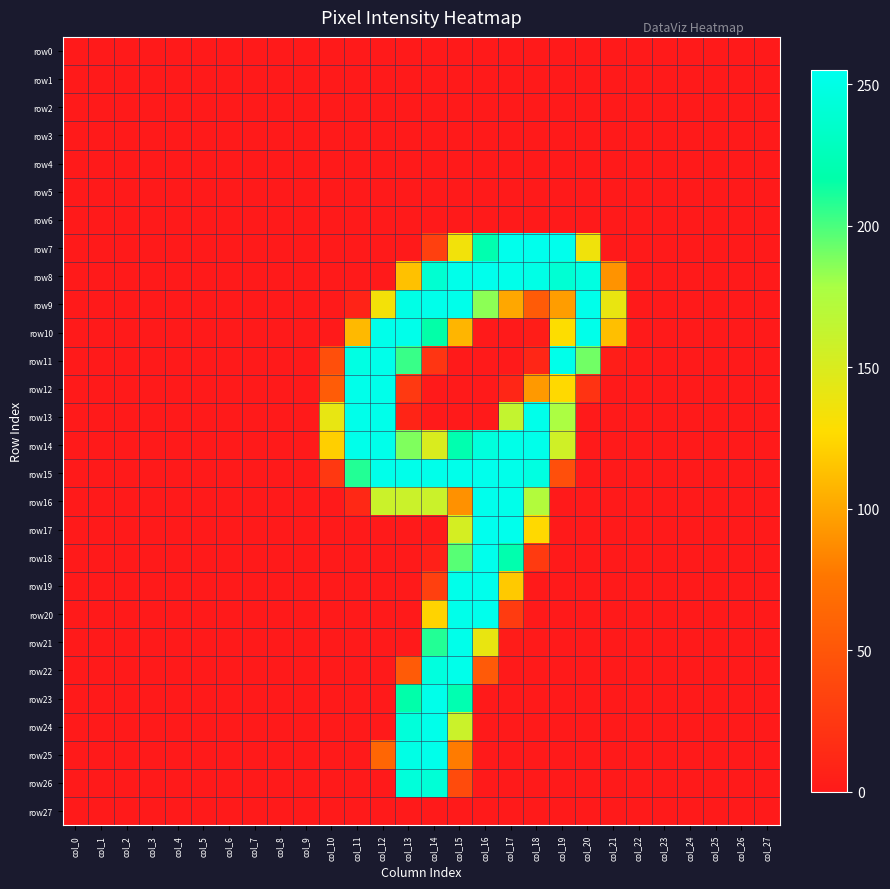

Which series has the largest total across all categories?

row14